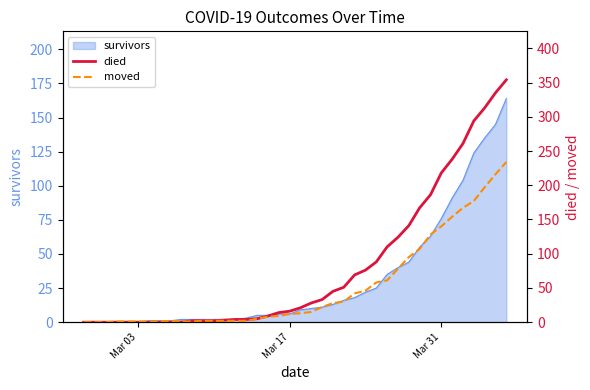

What is the highest value of the survivors series?

164